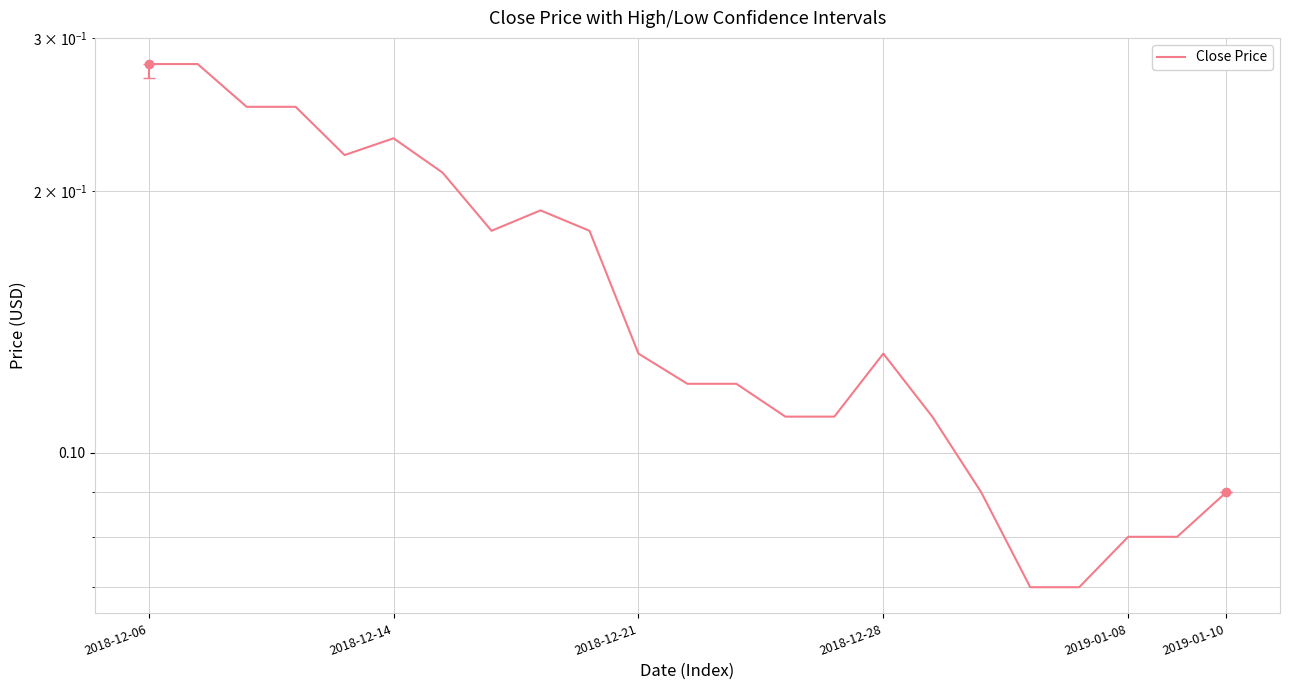

What is the smallest value displayed?

0.1